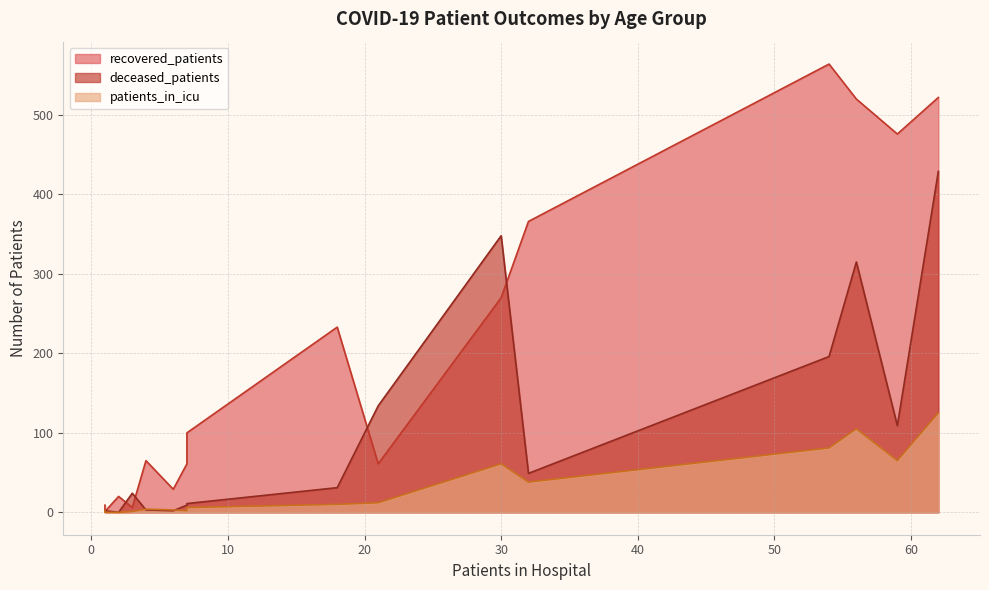

What is the highest value of the recovered_patients series?

564